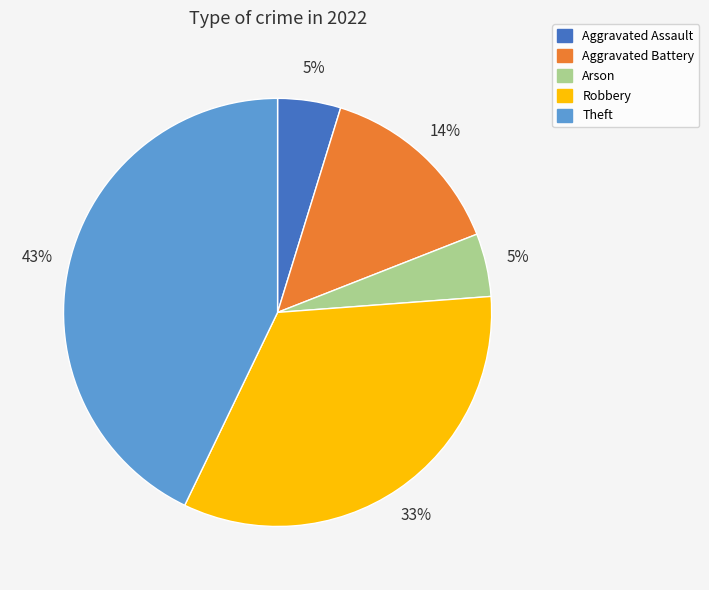

Is the sum of Robbery and Arson greater than half?

No